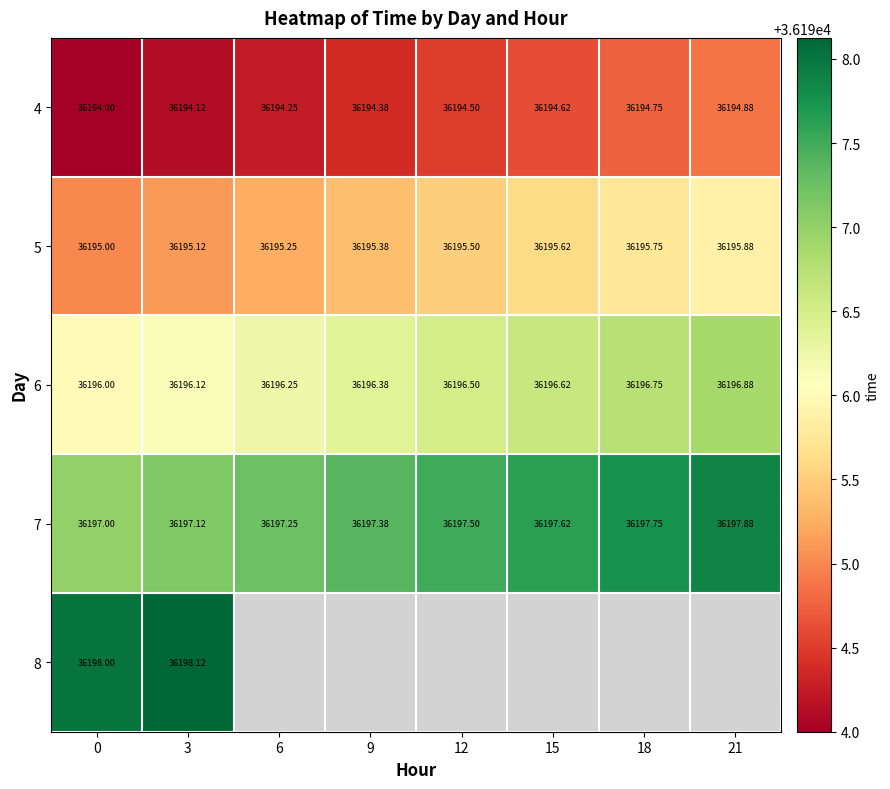

Which has a higher value, 15 or 6?

15